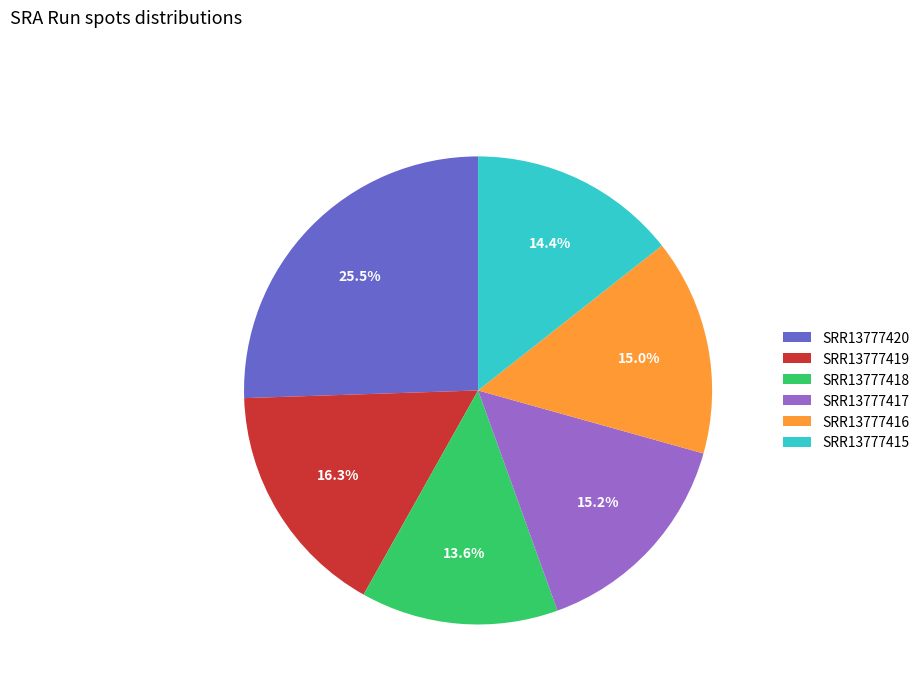

To the nearest percent, what is the difference between the SRR13777420 and SRR13777419 slice percentages?

9%